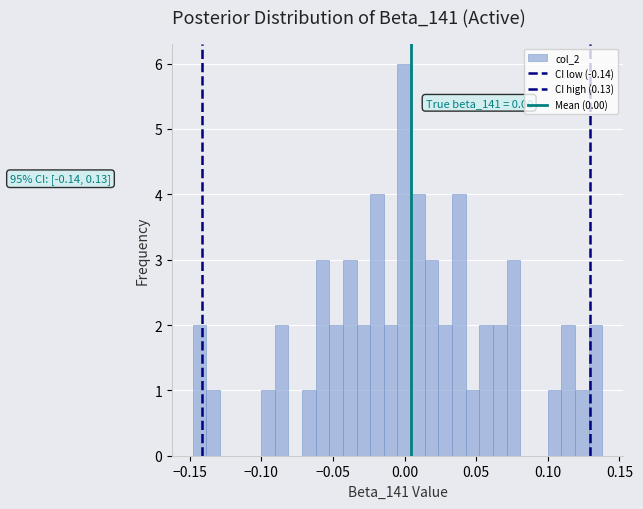

Read against the x-axis, roughly where is the centre of the tallest bar?

0.000